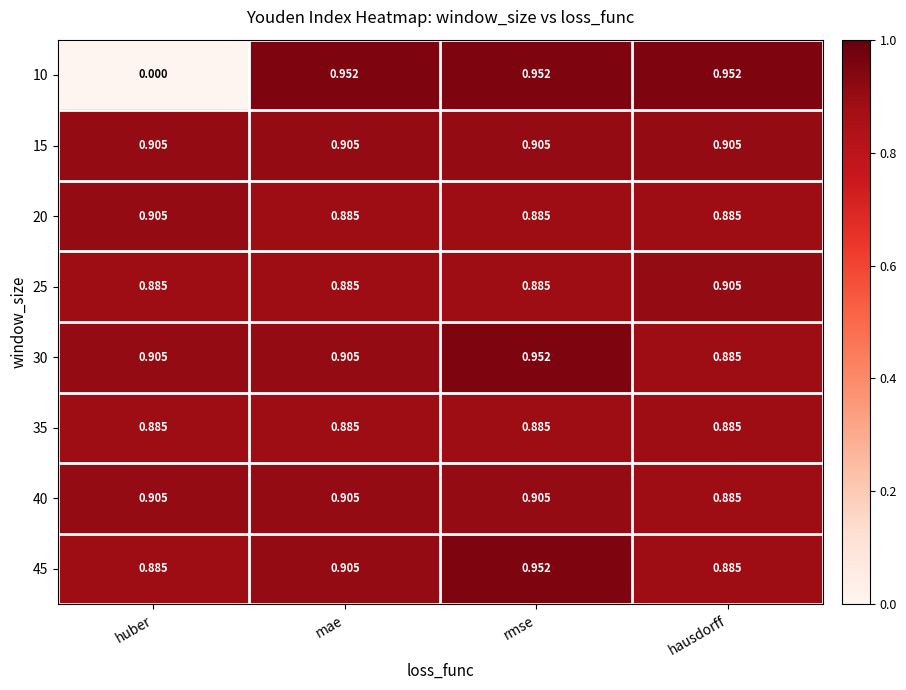

At which label is 30 closest to 0?

hausdorff